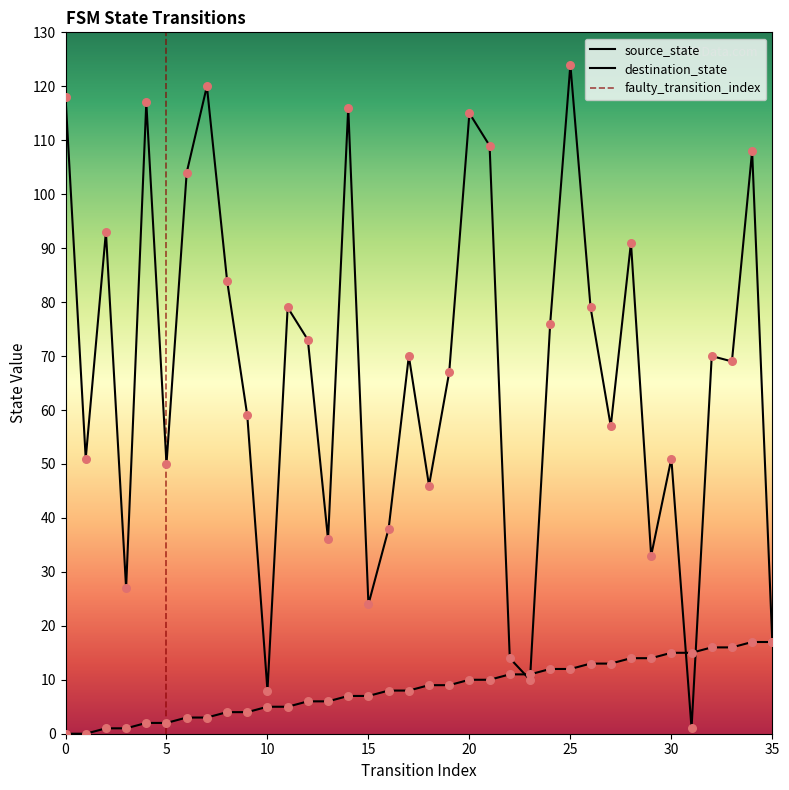

Which series reaches the maximum Y coordinate?

destination_state